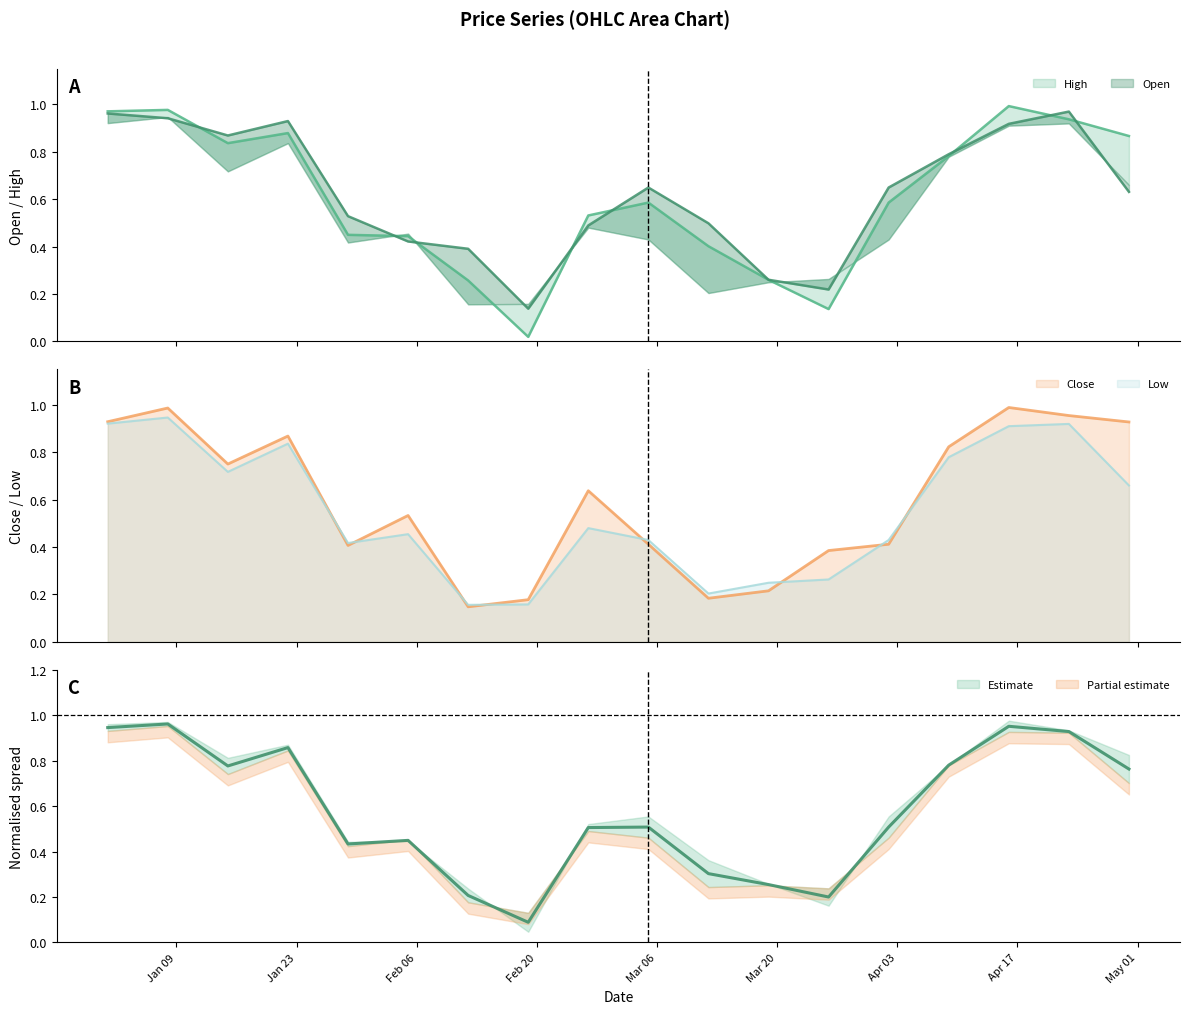

How many lines are shown in the chart?

4